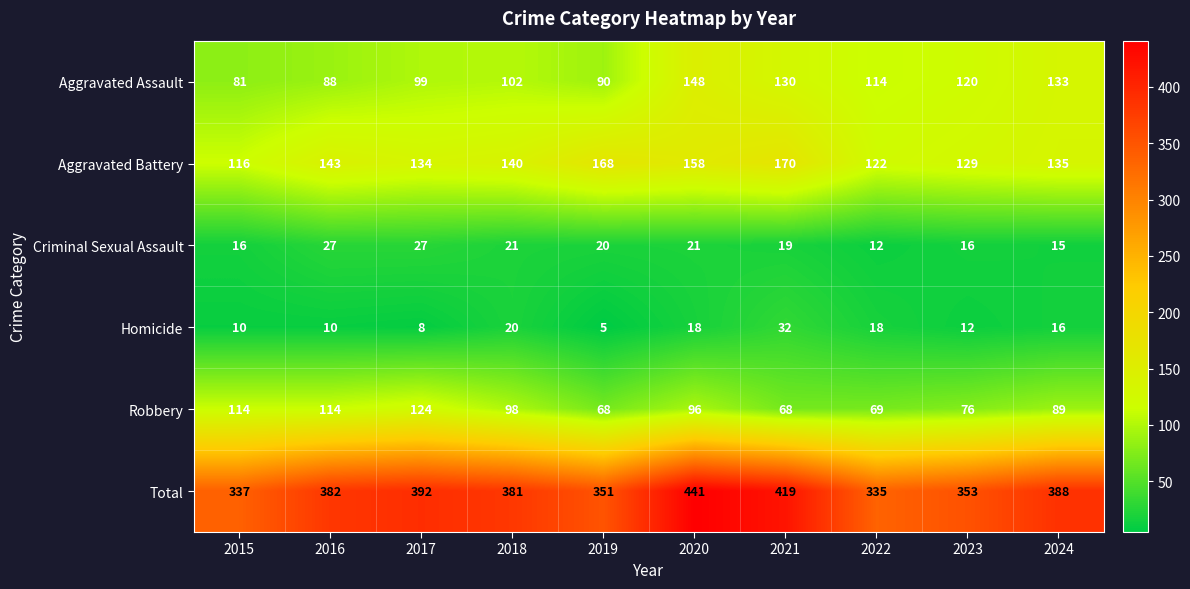

At how many categories does at least one series exceed 96?

10